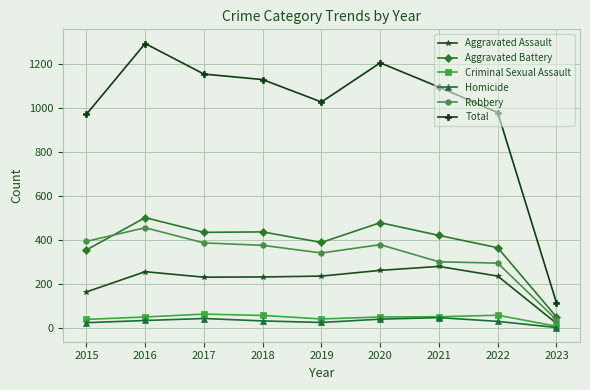

Read the Criminal Sexual Assault value at 2022, to the nearest 10.

60